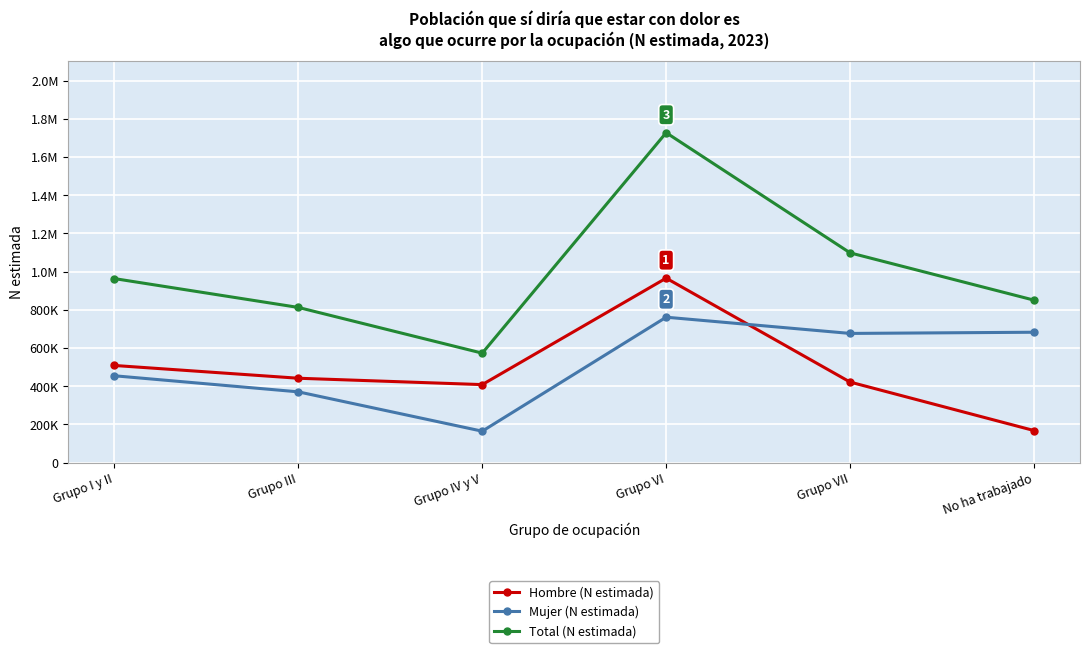

Does the chart have visible grid lines?

Yes